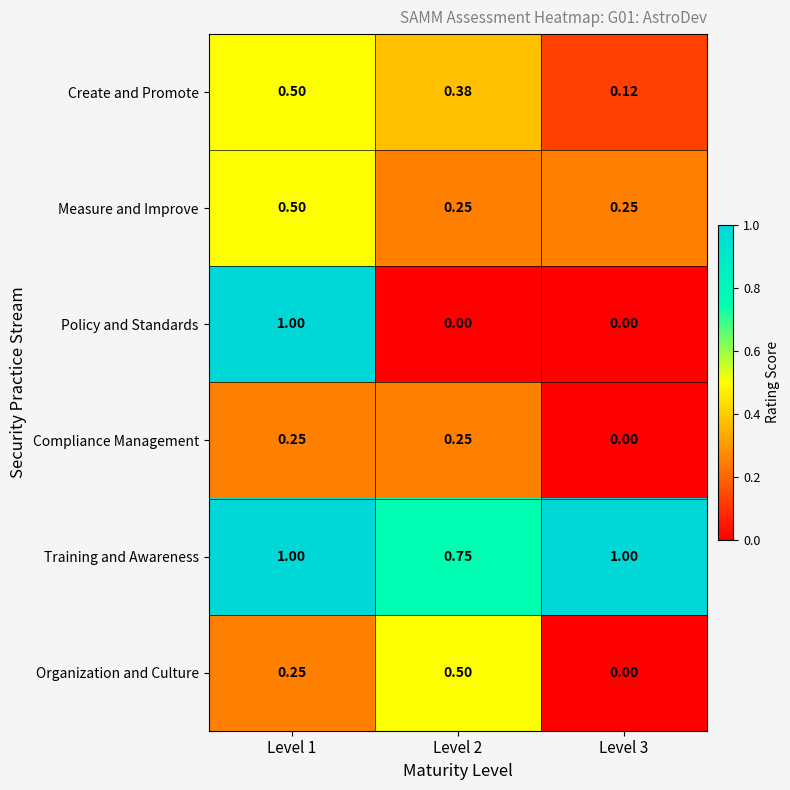

Which series has the largest total across all categories?

Training and Awareness